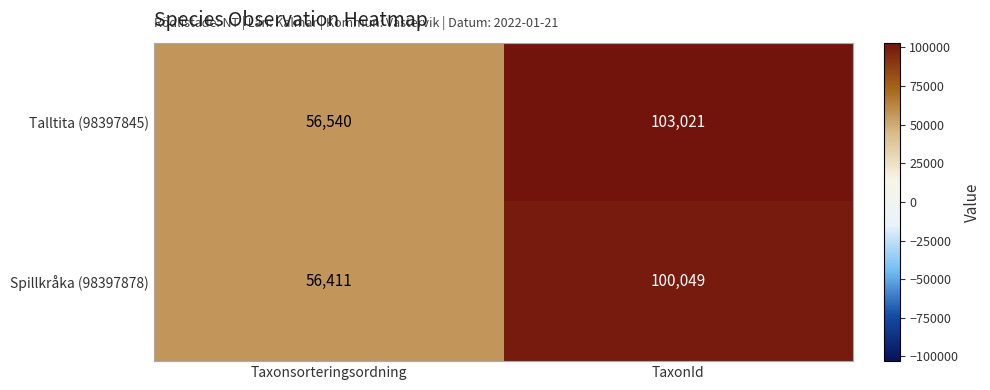

List the series in order of their overall mean, highest first.

Talltita (98397845), Spillkråka (98397878)